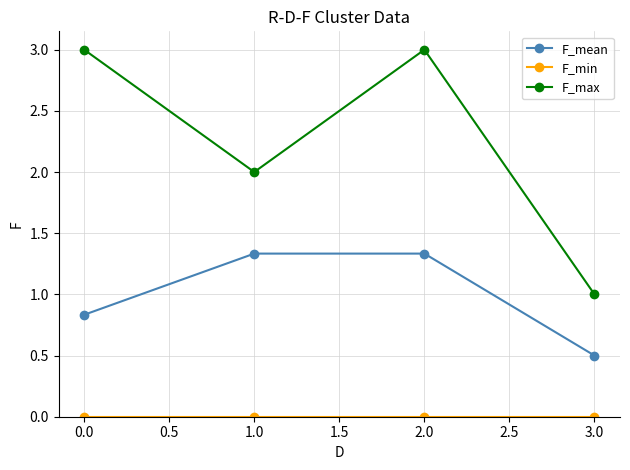

Which series changed the most between 1.0 and 2.0?

F_max